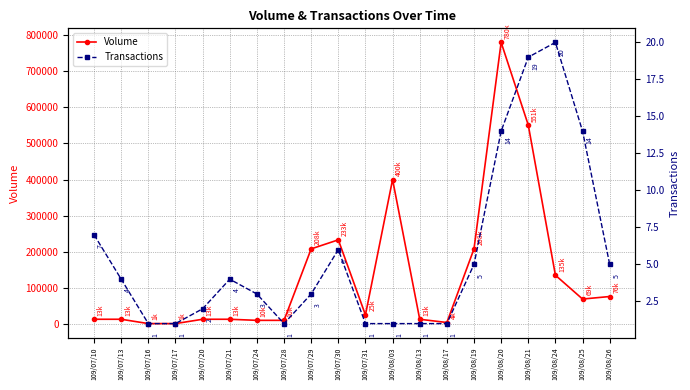

What is the difference between the maximum and minimum values in the Transactions series?

19